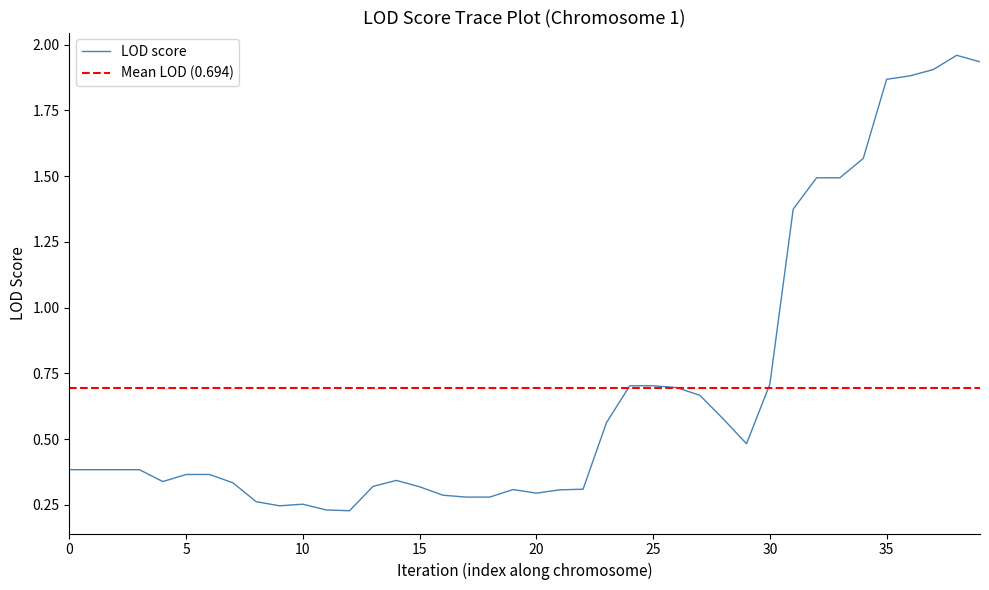

True or false: the data has more than 0 interior local peaks.

True